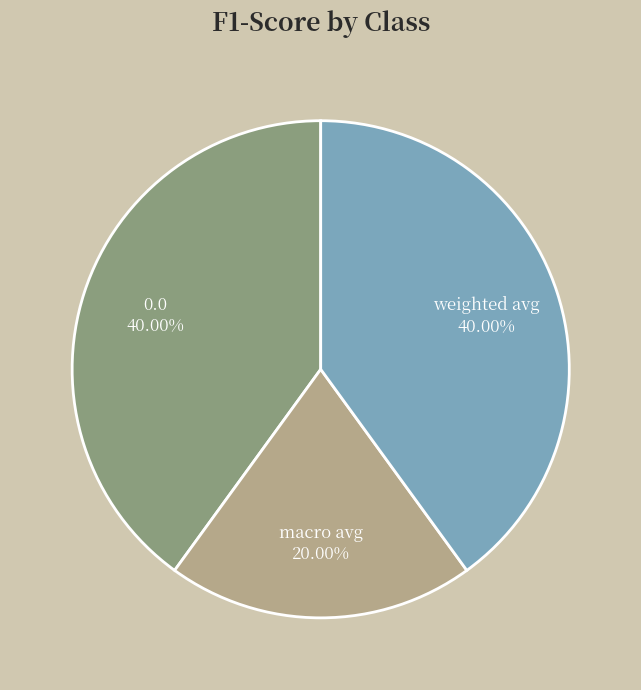

Does any single category account for the majority?

No